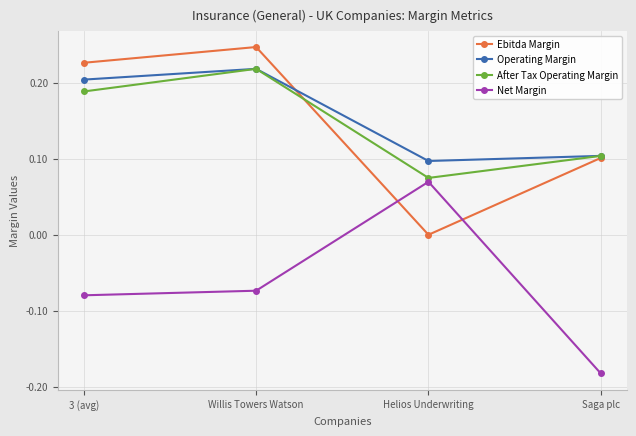

Rank the categories by Net Margin value from highest to lowest.

Helios Underwriting, Willis Towers Watson, 3 (avg), Saga plc